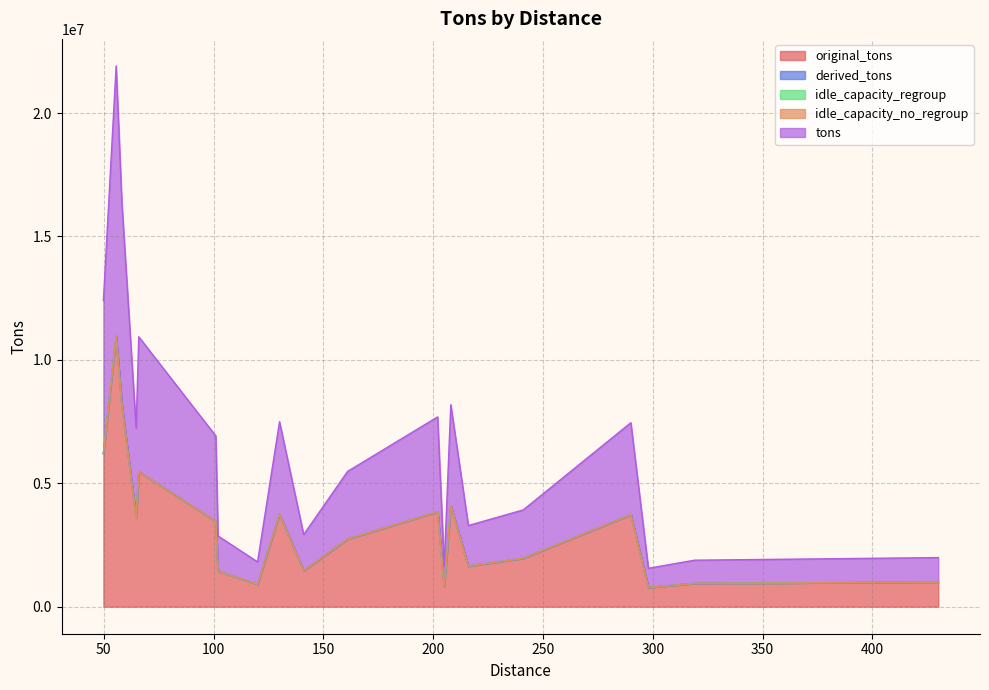

Reading left to right, list all the values displayed in this chart.

original_tons: 141=1459800.6	161=2740530.4	58.2=8187789.2	65.9=5467815.1	102=1432980.0	55.6=10955144.5	202=3844652.7	430=994346.9	49.8=6202535.4	290=3727522.6	241=1960733.0	208=4091652.7	298=777471.3	120=907262.0	216=1643894.3	130=3747436.7	101=3458091.2	64.7=3614163.9	205=819392.0	319=941855.0
tons: 141=1459800.6	161=2740530.4	58.2=8187789.2	65.9=5467815.1	102=1432980.0	55.6=10955144.5	202=3844652.7	430=994346.9	49.8=6202535.4	290=3727522.6	241=1960733.0	208=4091652.7	298=777471.3	120=907262.0	216=1643894.3	130=3747436.7	101=3458091.2	64.7=3614163.9	205=819392.0	319=941855.0
derived_tons: 141=0.0	161=0.0	58.2=0.0	65.9=0.0	102=0.0	55.6=0.0	202=0.0	430=0.0	49.8=0.0	290=0.0	241=0.0	208=0.0	298=0.0	120=0.0	216=0.0	130=0.0	101=0.0	64.7=0.0	205=0.0	319=0.0
idle_capacity_regroup: 141=0.0	161=0.0	58.2=0.0	65.9=0.0	102=0.0	55.6=0.0	202=0.0	430=0.0	49.8=0.0	290=0.0	241=0.0	208=0.0	298=0.0	120=0.0	216=0.0	130=0.0	101=0.0	64.7=0.0	205=0.0	319=0.0
idle_capacity_no_regroup: 141=0.0	161=0.0	58.2=0.0	65.9=0.0	102=0.0	55.6=0.0	202=0.0	430=0.0	49.8=0.0	290=0.0	241=0.0	208=0.0	298=0.0	120=0.0	216=0.0	130=0.0	101=0.0	64.7=0.0	205=0.0	319=0.0